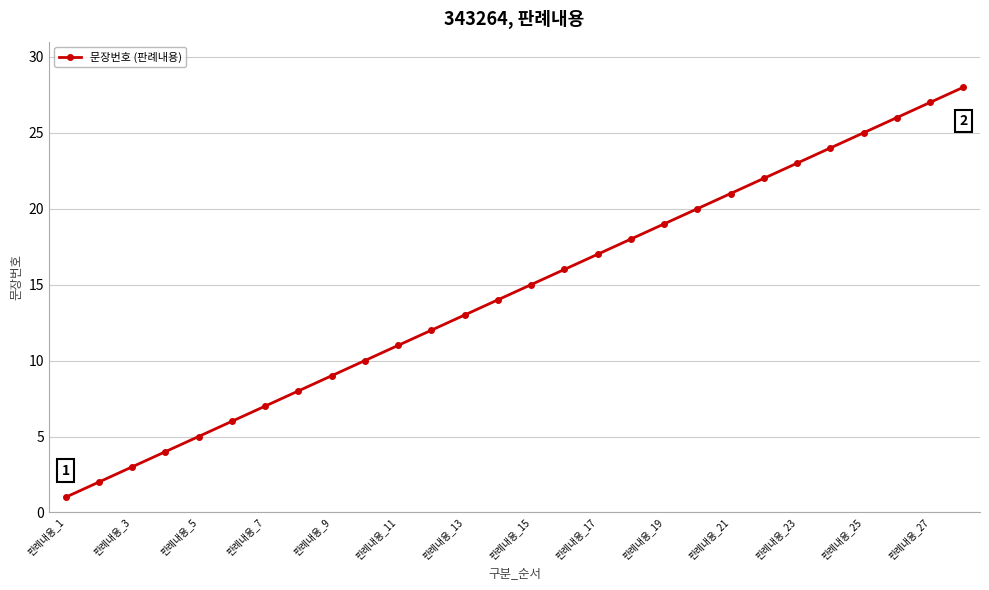

What is the difference between the second highest and minimum values?

26